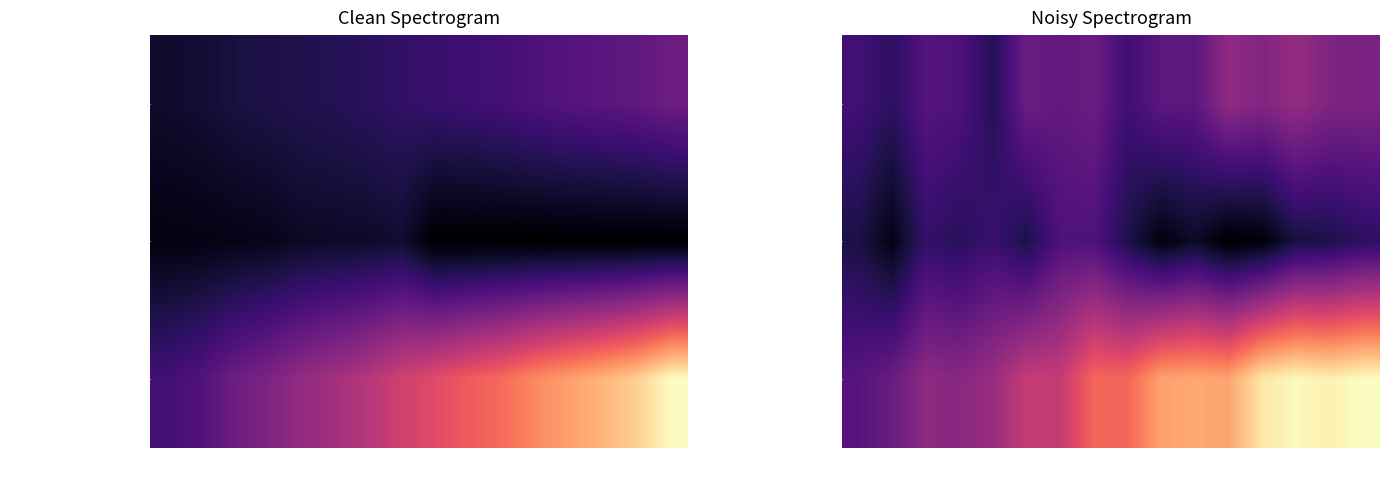

Which series has the largest range (max minus min)?

Other care and screening